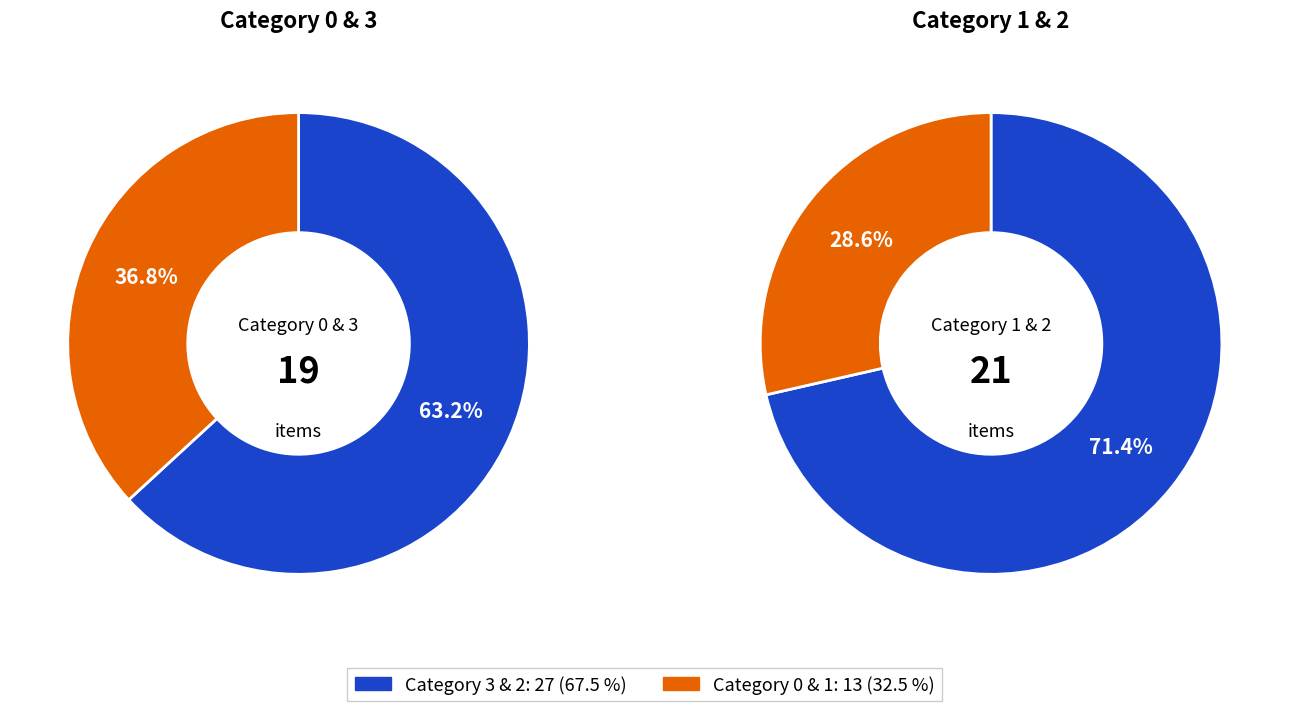

How many segments does this pie chart have?

4